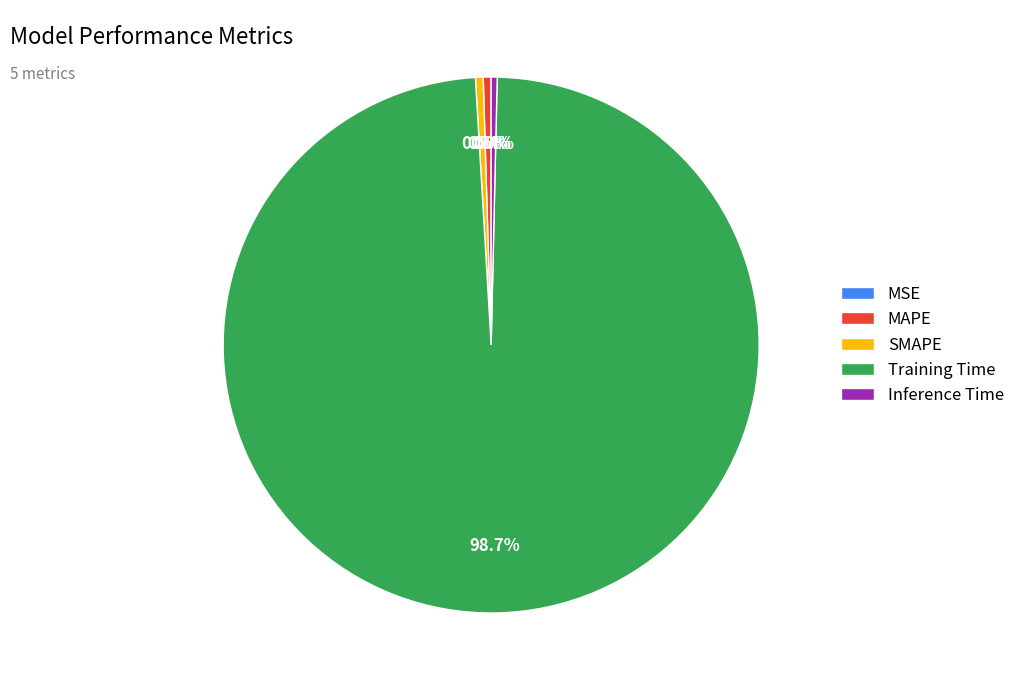

Do Training Time and MAPE together represent more than half of the pie?

Yes